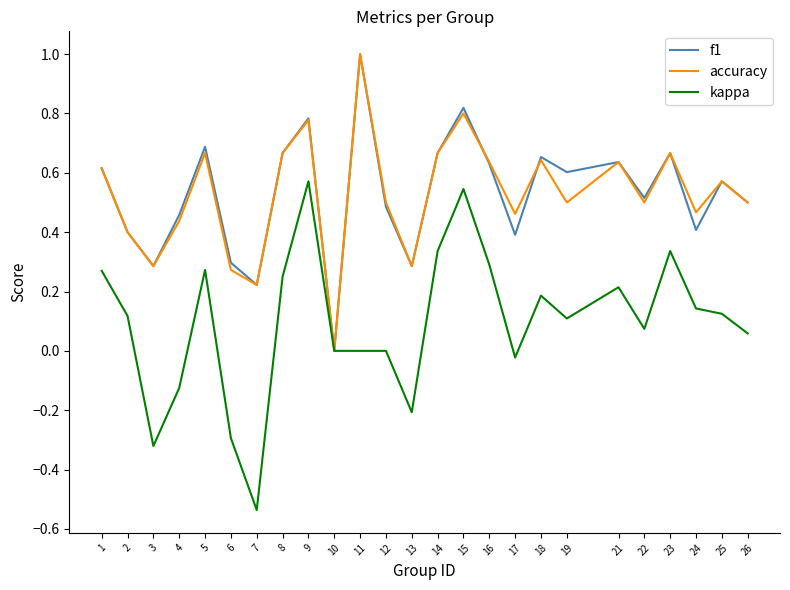

Which category has the highest value across all series?

11